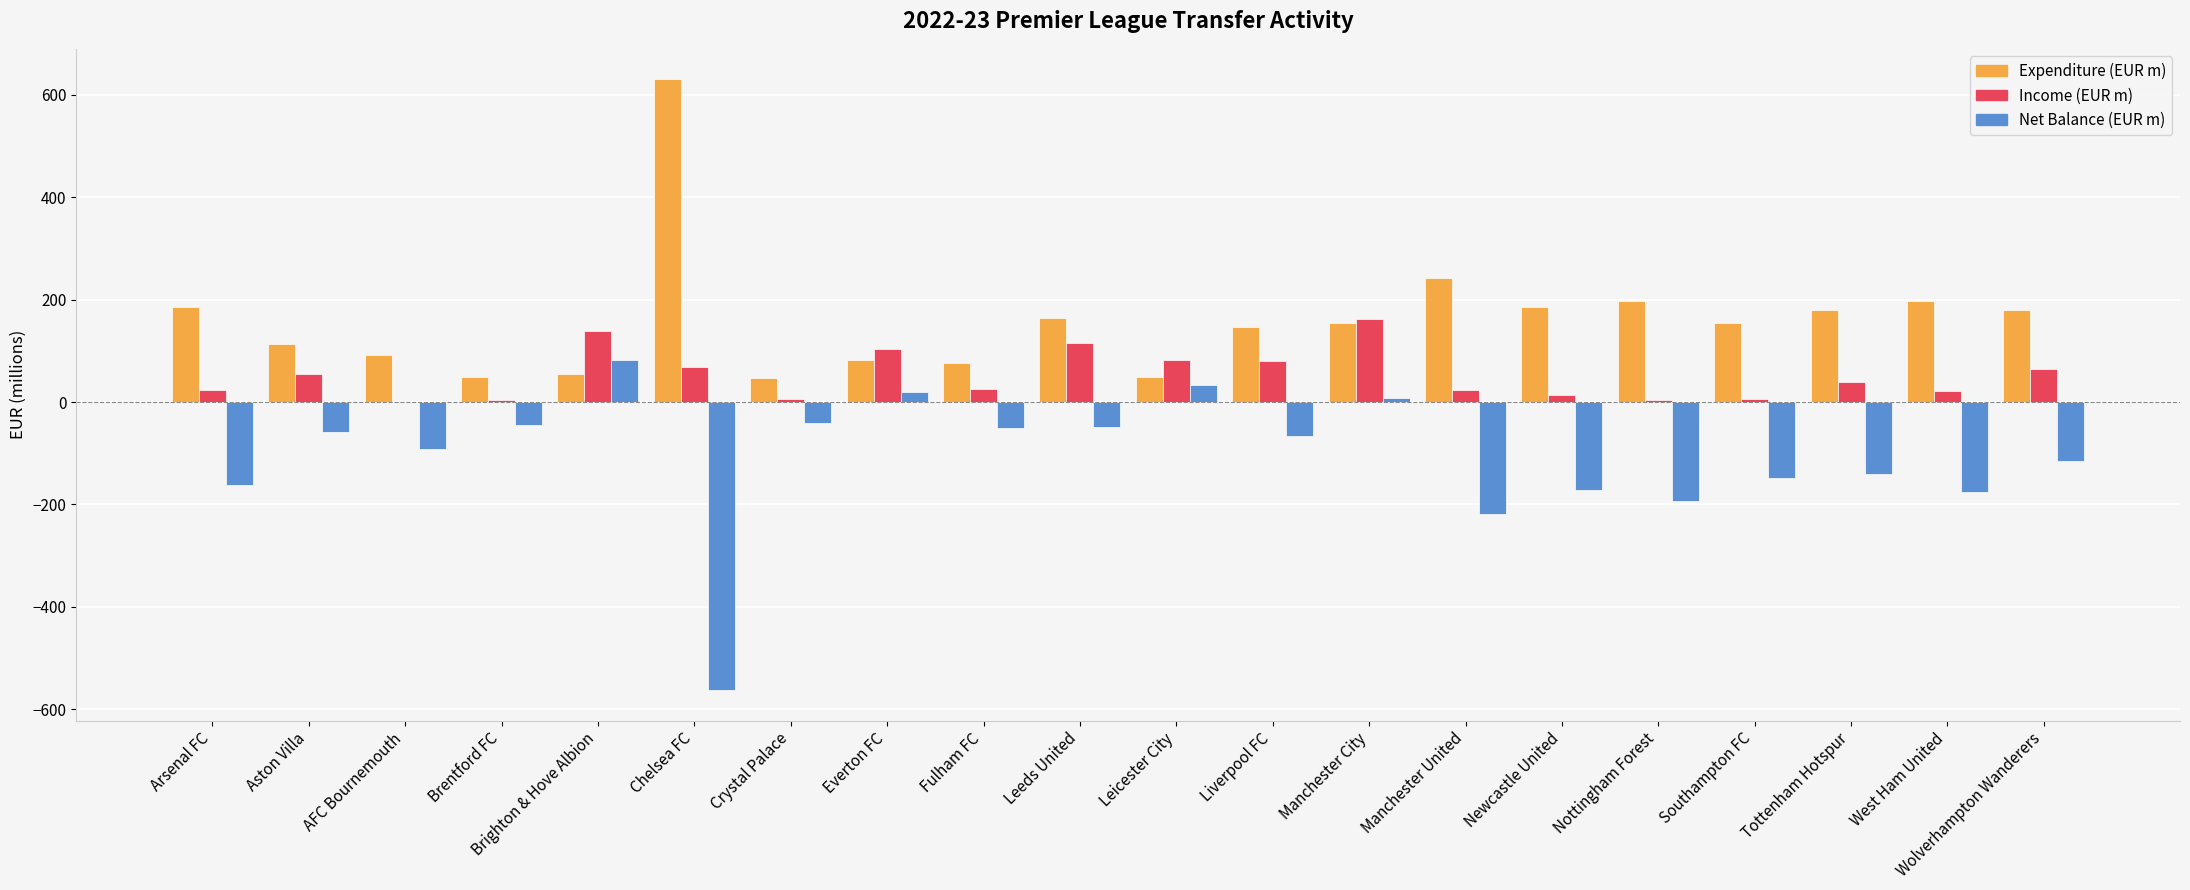

Which category has the highest value across all series?

Chelsea FC